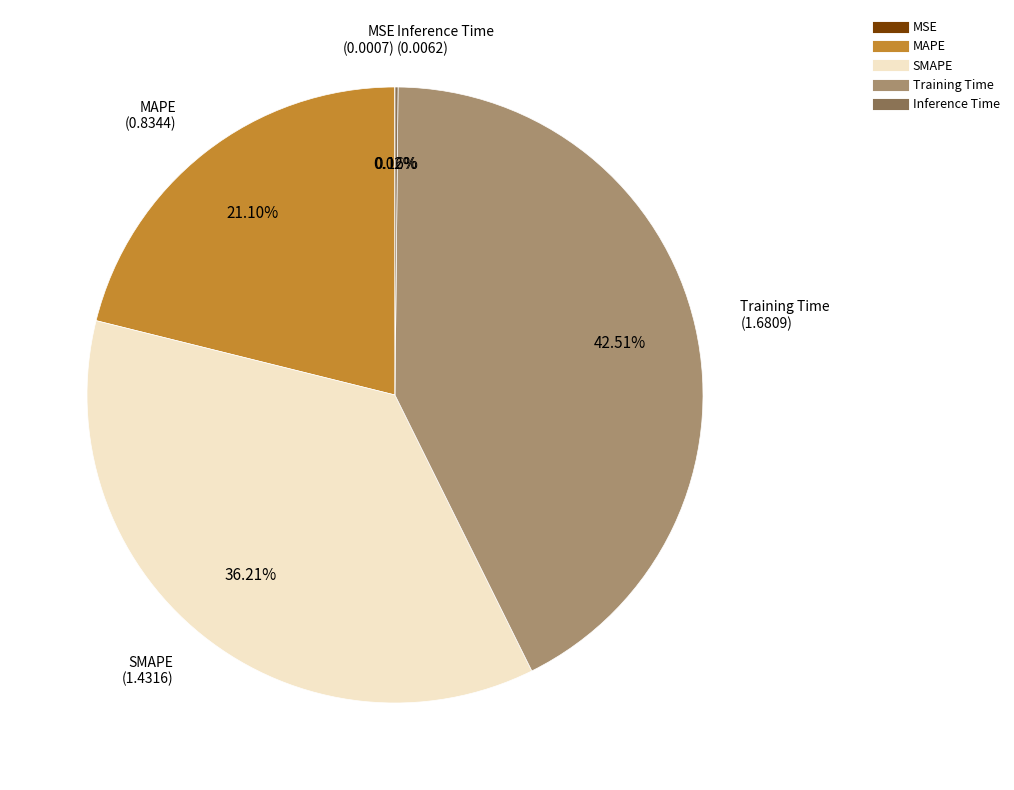

Which category has the biggest portion of the pie?

Training Time